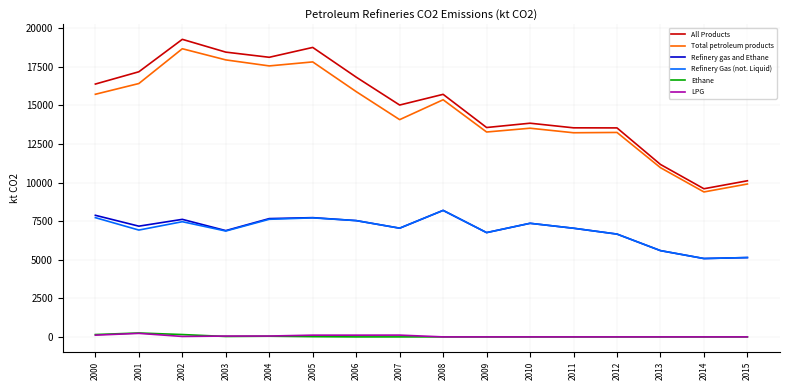

True or false: All Products and Total petroleum products cross at least once.

False